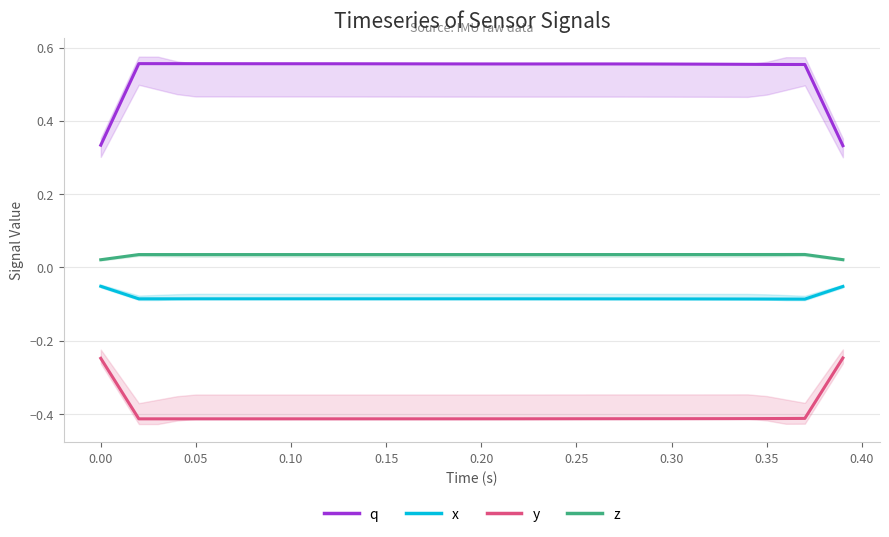

What is the maximum value shown in the chart?

0.6